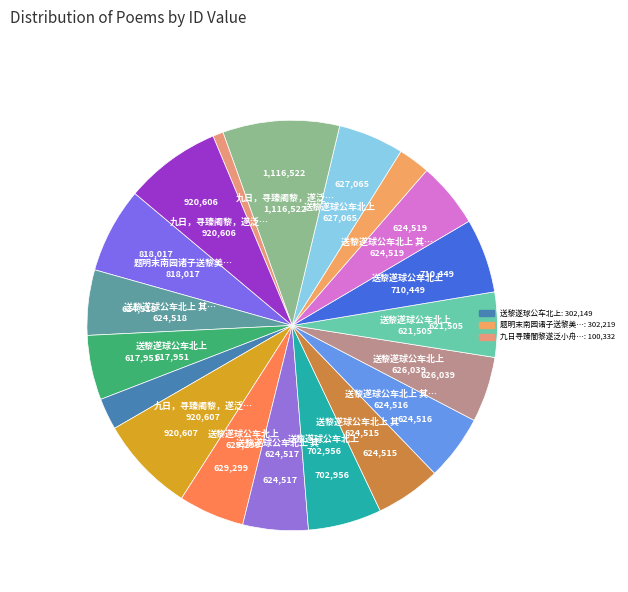

Count the number of slices in the pie.

19